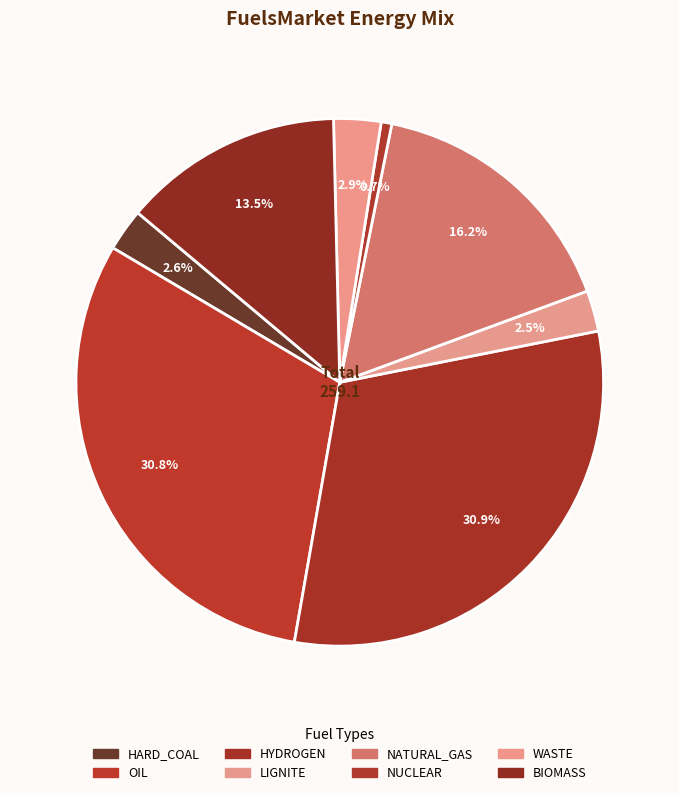

Between NUCLEAR and LIGNITE, which is larger?

LIGNITE